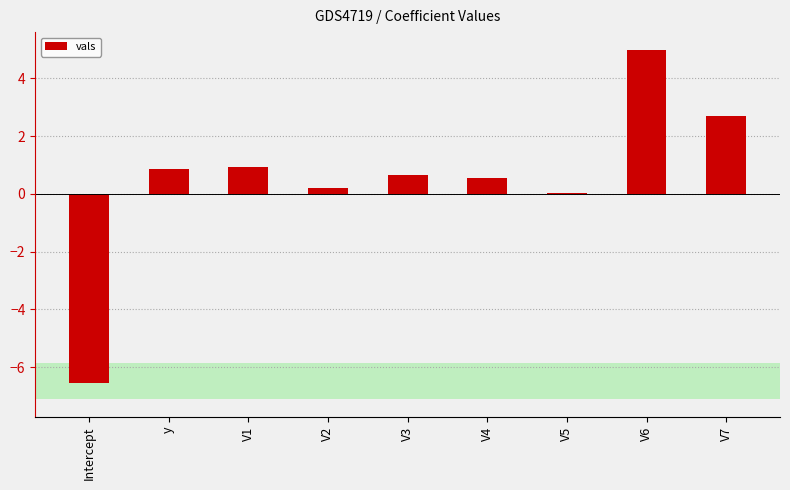

The value at Intercept is -6.5. True or false?

True